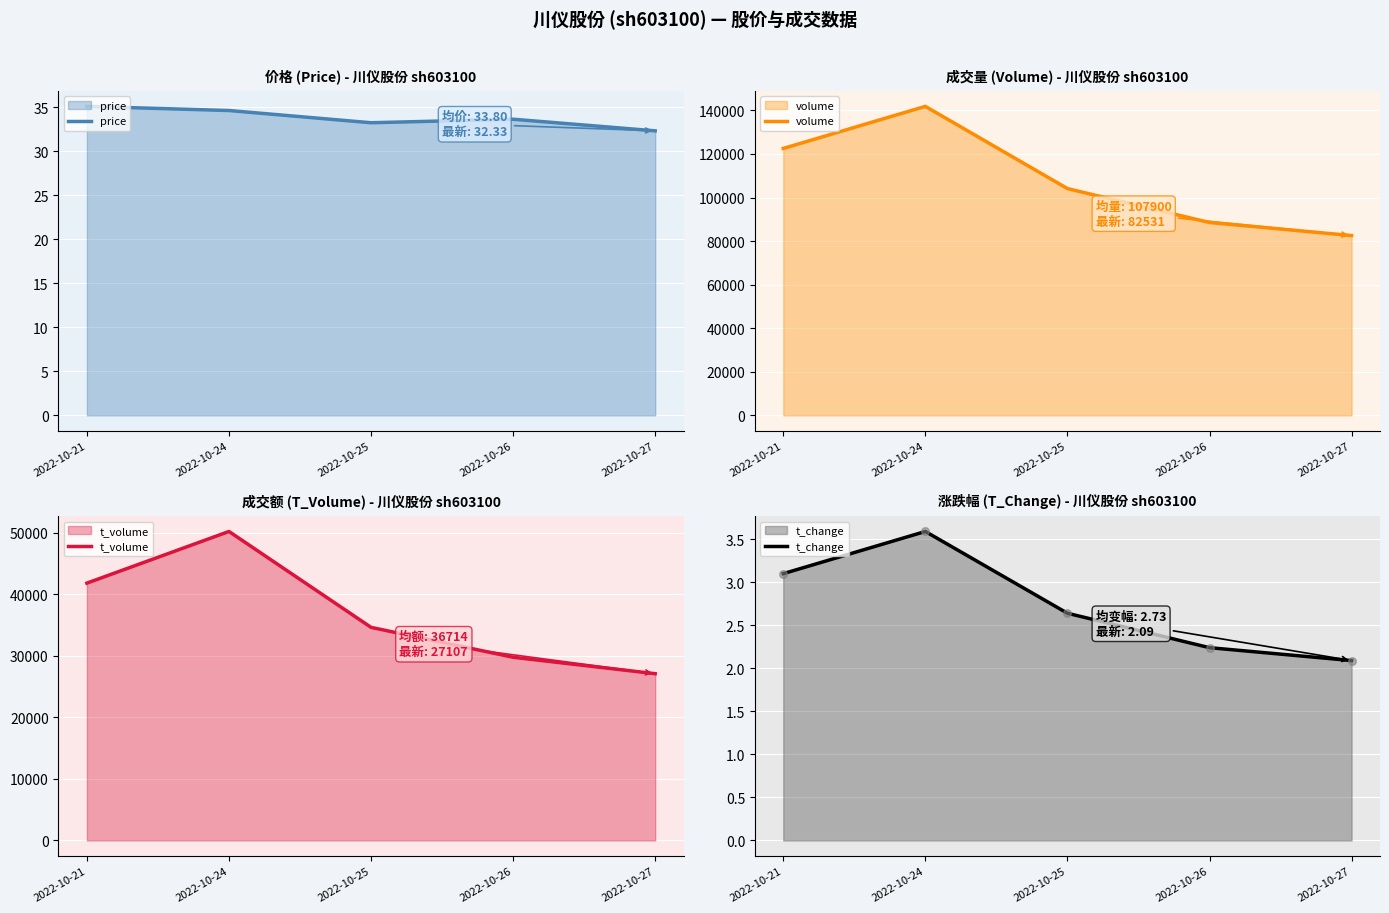

Which series has the widest spread of Y values?

volume